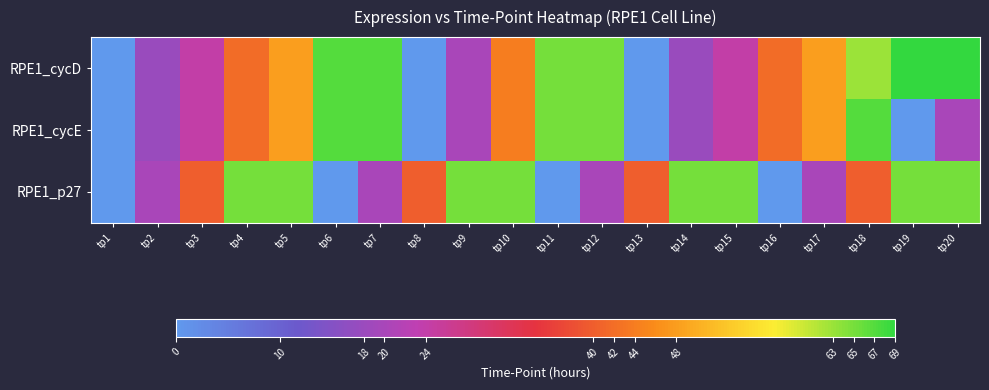

At how many categories does at least one series exceed 6?

19